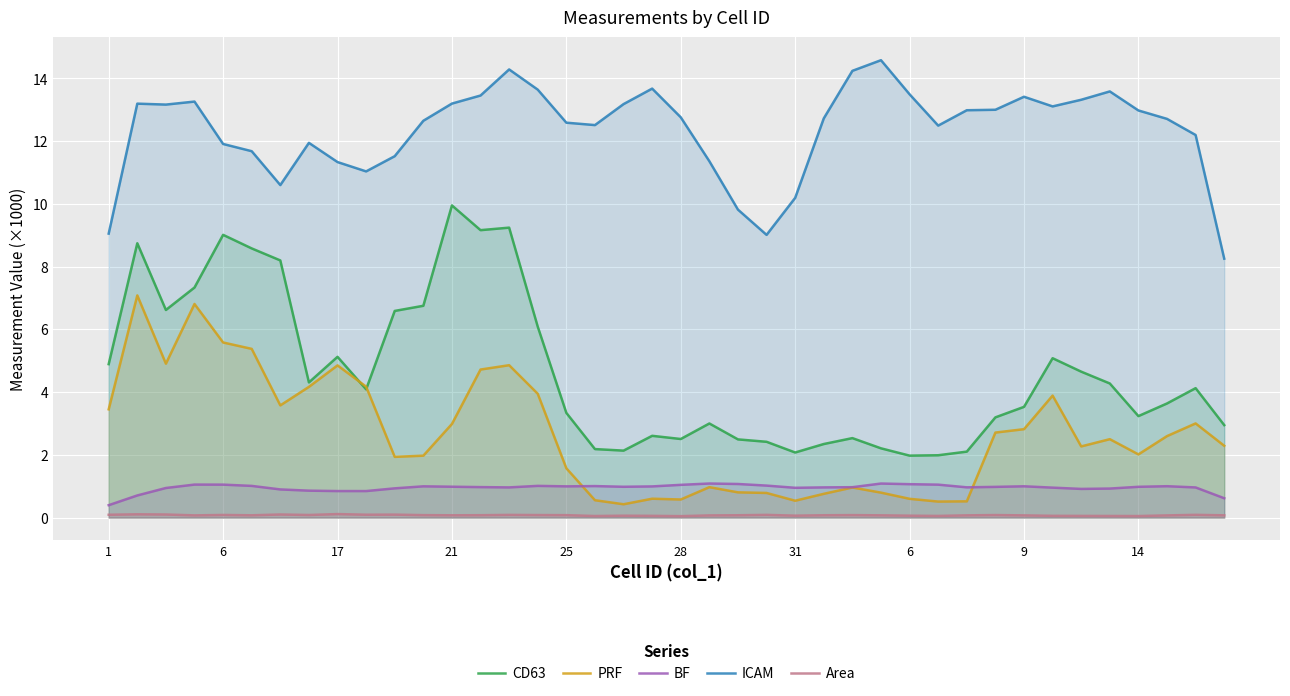

Which series changed the most between 14 and 35?

ICAM